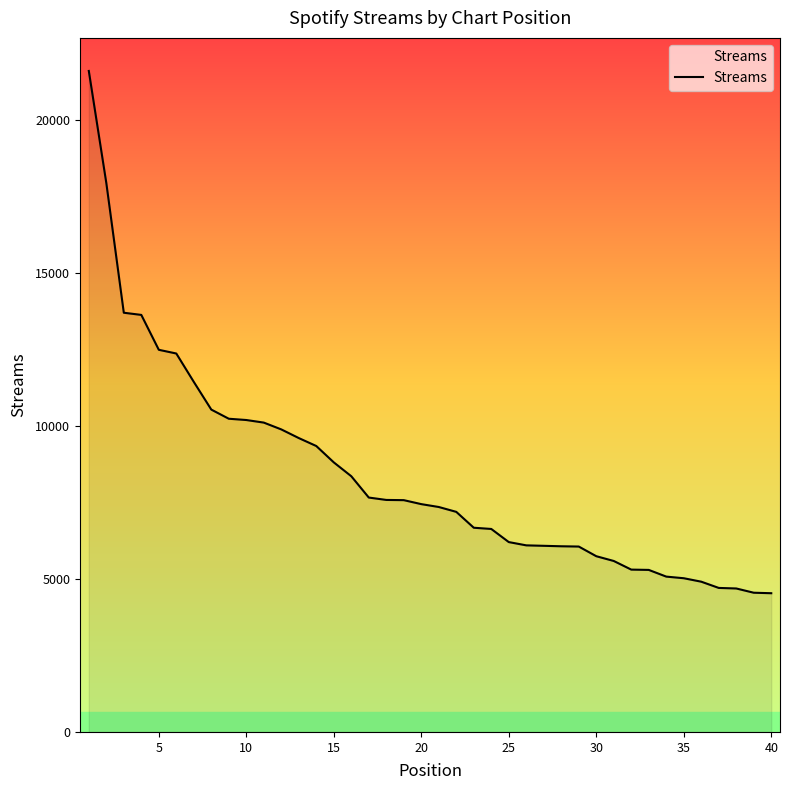

What is the maximum value shown in the chart?

21613